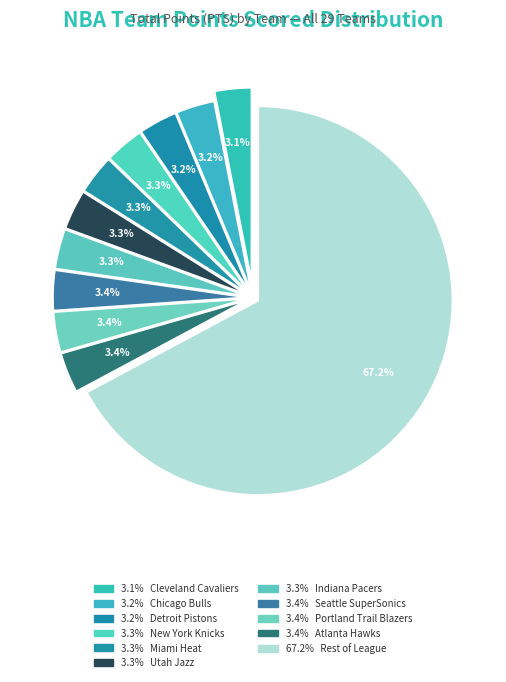

How many segments does this pie chart have?

11